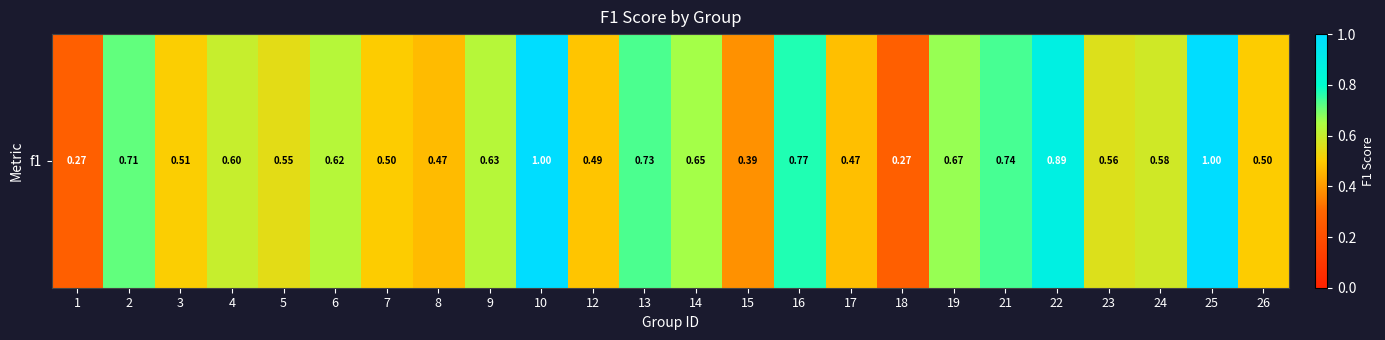

The value at 17 is 0.5. True or false?

True